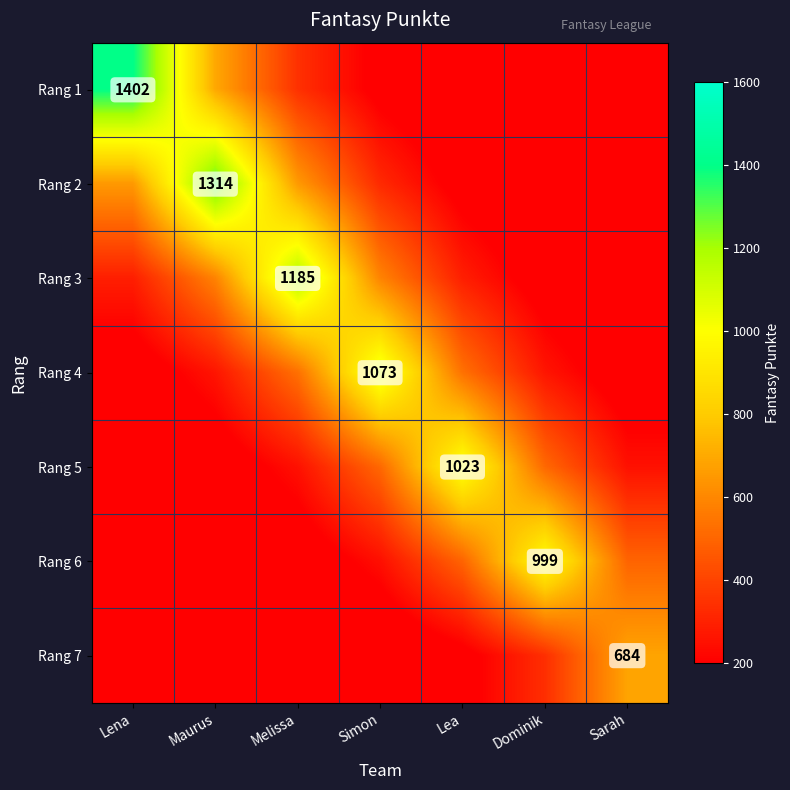

Read the Rang 2 value at Maurus.

1314.0